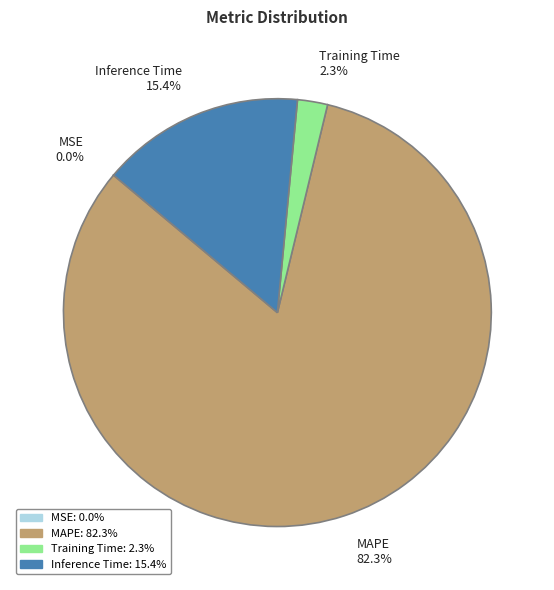

Is the sum of Inference Time and MAPE greater than half?

Yes